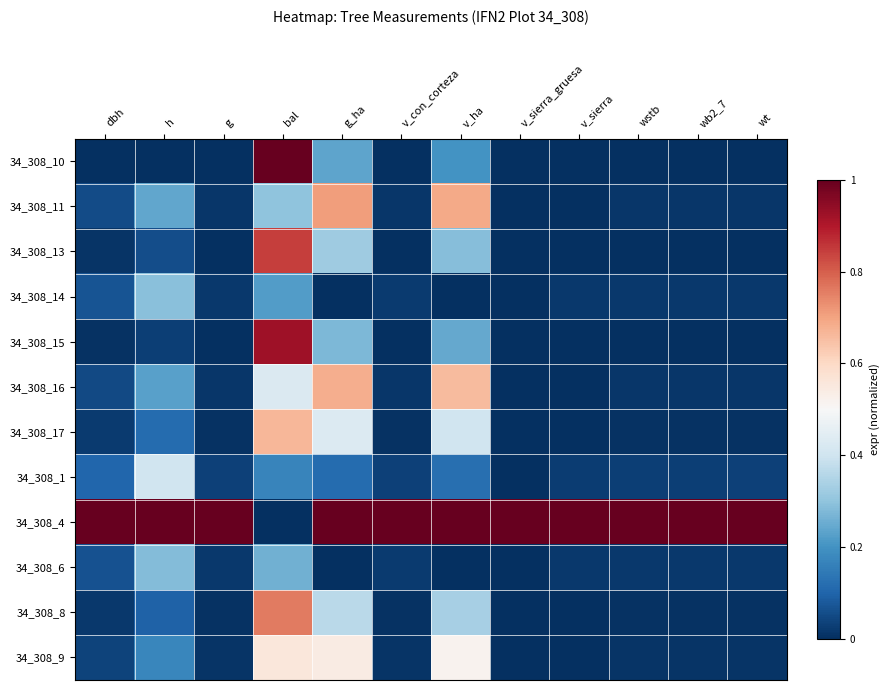

At how many categories does at least one series exceed 0?

12